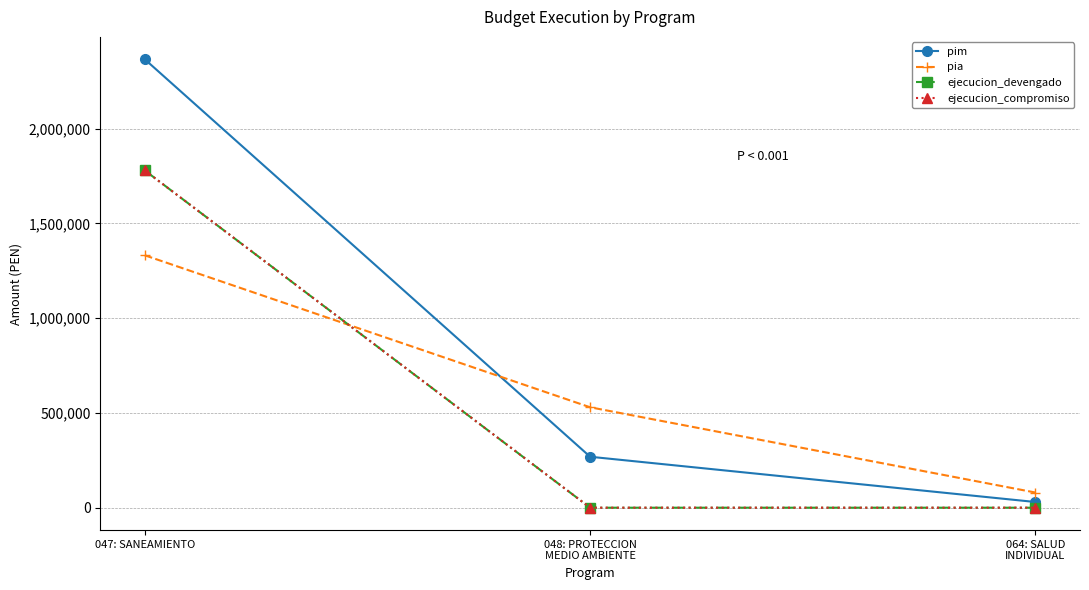

What is the label of the 2nd point from the right?

048: PROTECCION
MEDIO AMBIENTE